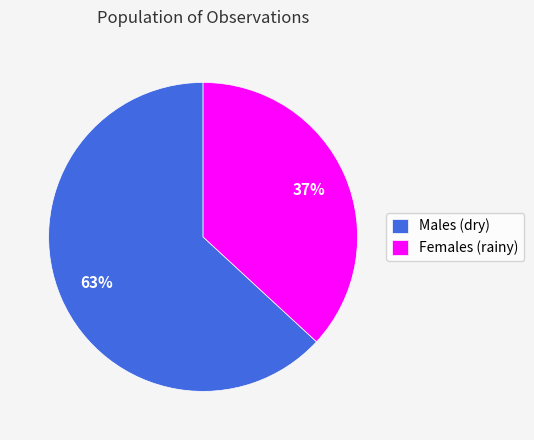

Do Males (dry) and Females (rainy) together represent more than half of the pie?

Yes